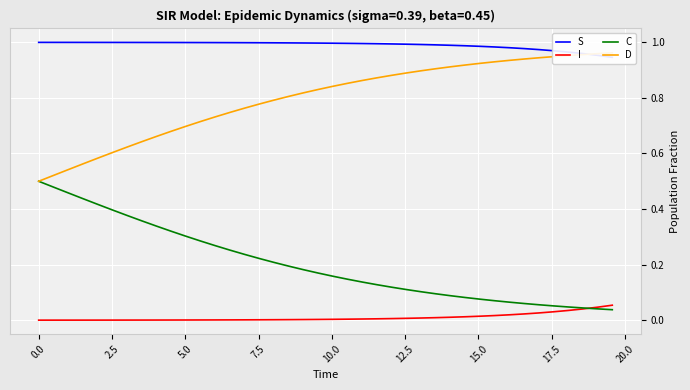

True or false: C and D intersect in this chart.

False